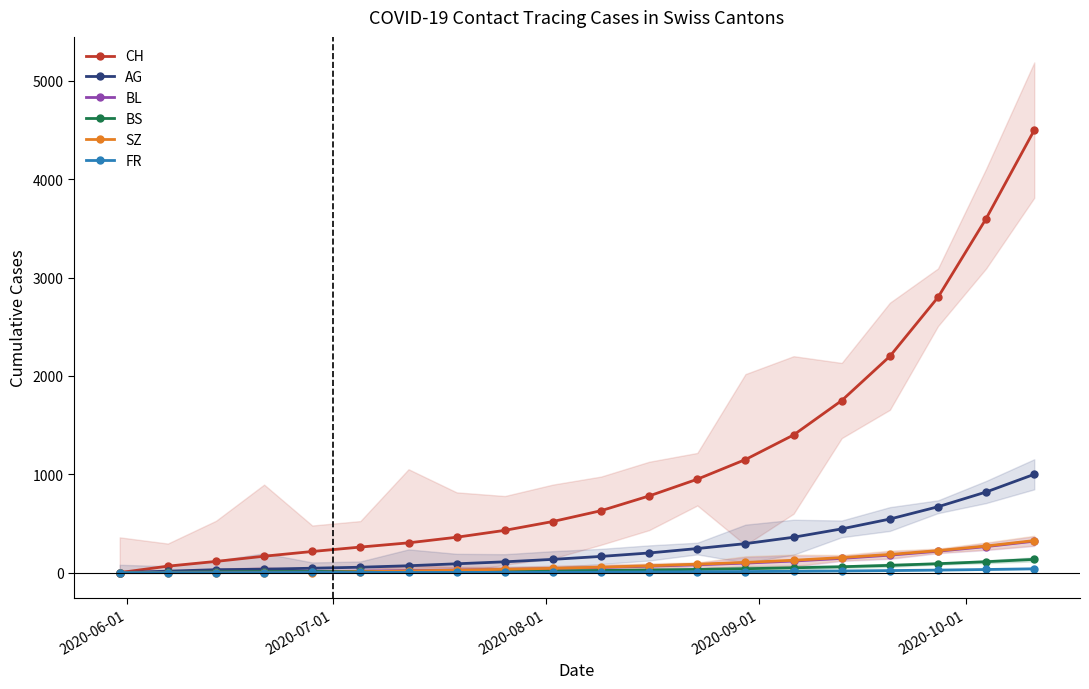

What is the highest value of the BL series?

320